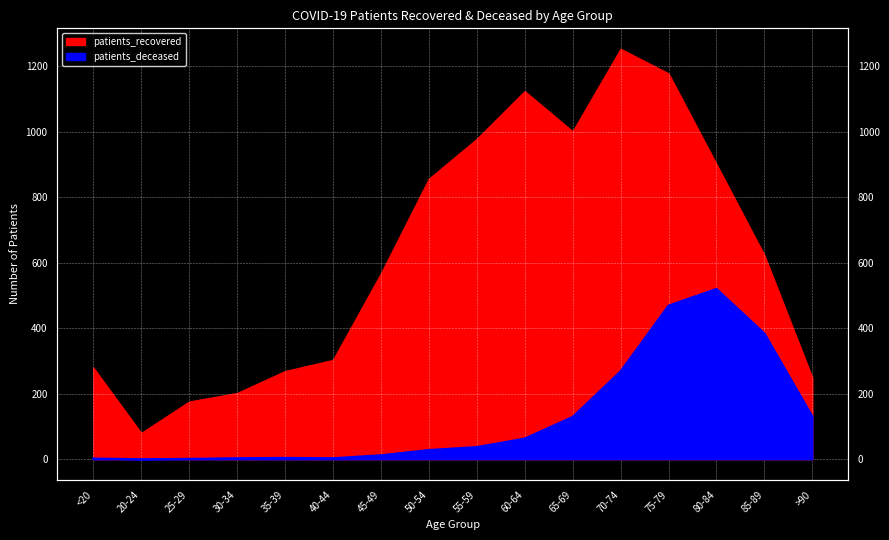

How many points are higher than both their immediate neighbors (excluding endpoints)?

2